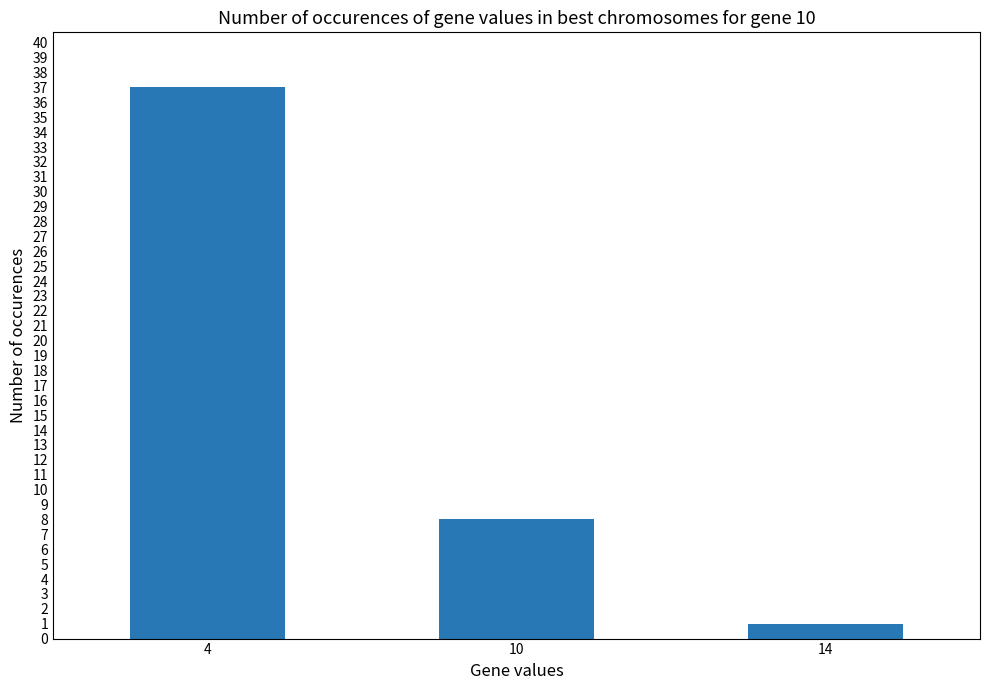

Which category has the lowest value across all series?

14